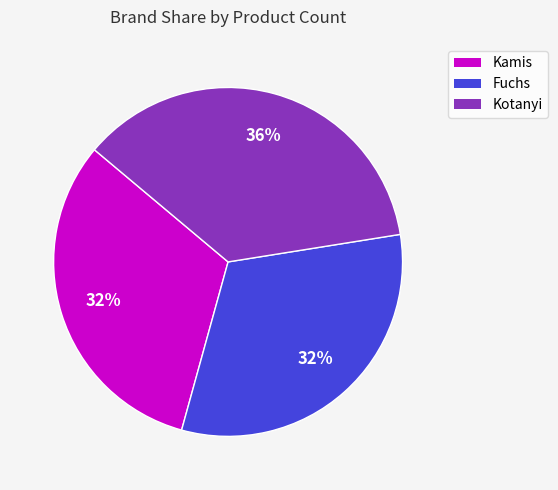

Is there any slice that represents more than half of the pie?

No